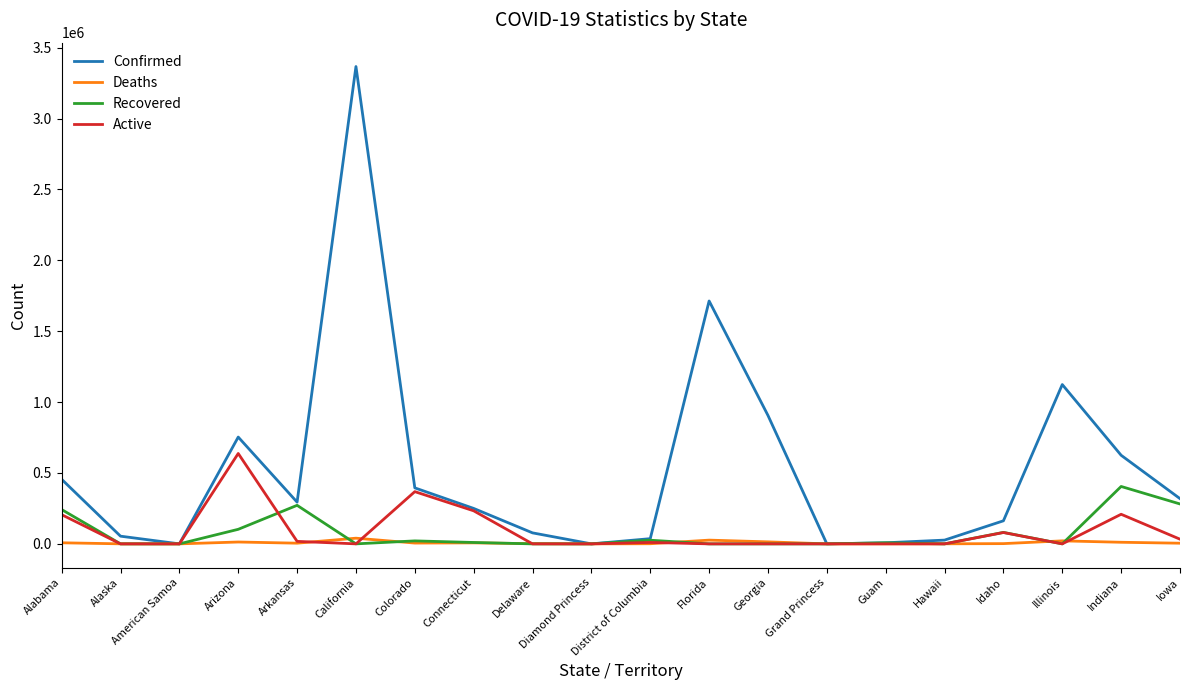

Which series has the widest spread of values?

Confirmed